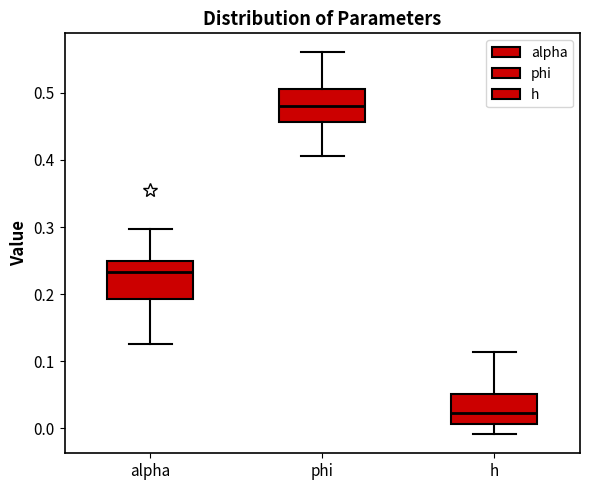

Which box has the lowest median line?

h